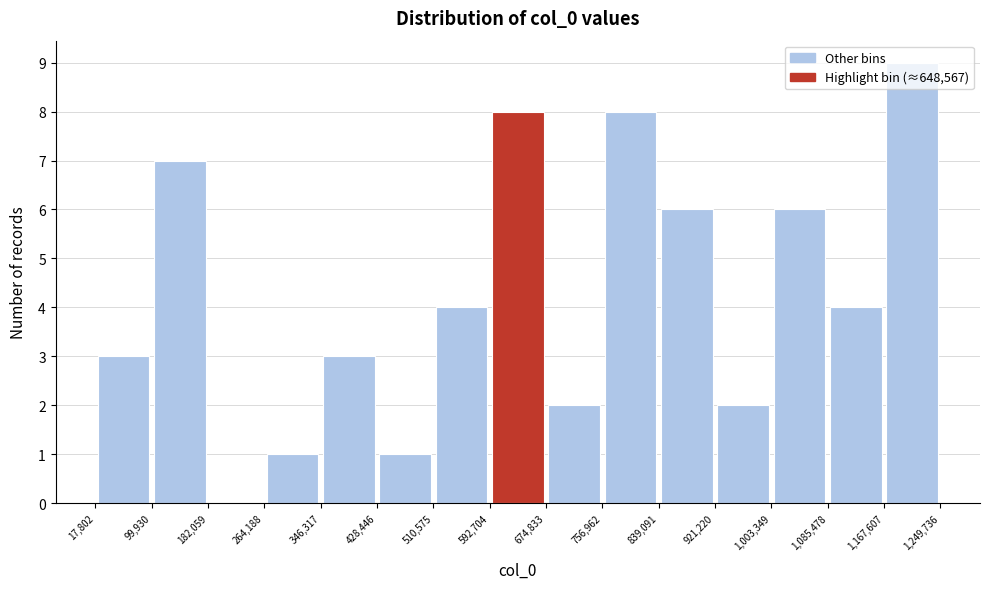

Reading left to right, transcribe this chart: for each bar, give the range it covers on the x-axis and its height. The values are not printed on the chart, so give them approximately, as read against the axis.

17,802 to 99,930: 3
99,930 to 182,059: 7
182,059 to 264,188: 0
264,188 to 346,317: 1
346,317 to 428,446: 3
428,446 to 510,575: 1
510,575 to 592,704: 4
592,704 to 674,833: 8
674,833 to 756,962: 2
756,962 to 839,091: 8
839,091 to 921,220: 6
921,220 to 1,003,349: 2
1,003,349 to 1,085,478: 6
1,085,478 to 1,167,607: 4
1,167,607 to 1,249,736: 9